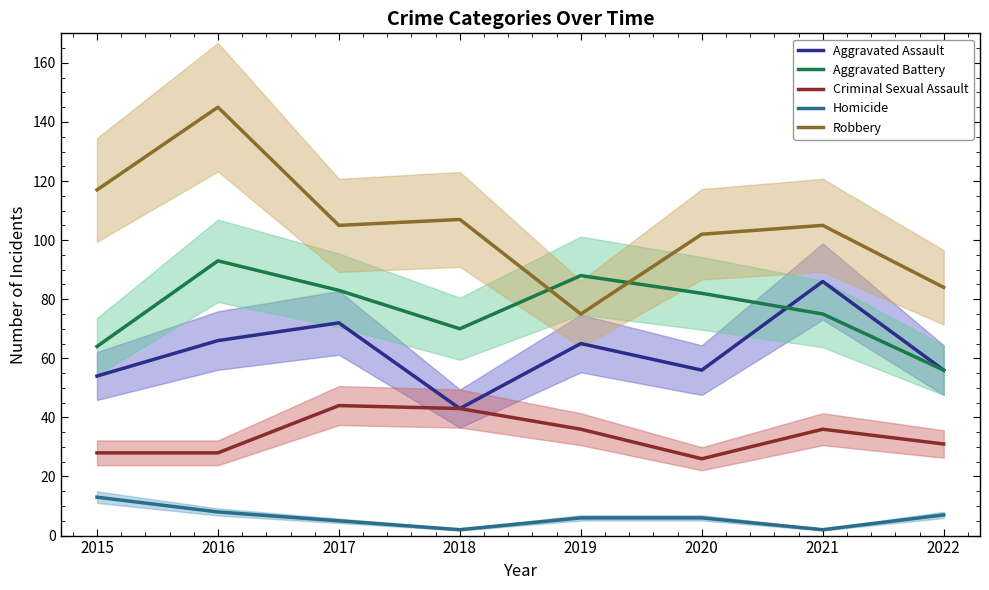

The Aggravated Battery series shows 149 at 2017. True or false?

False